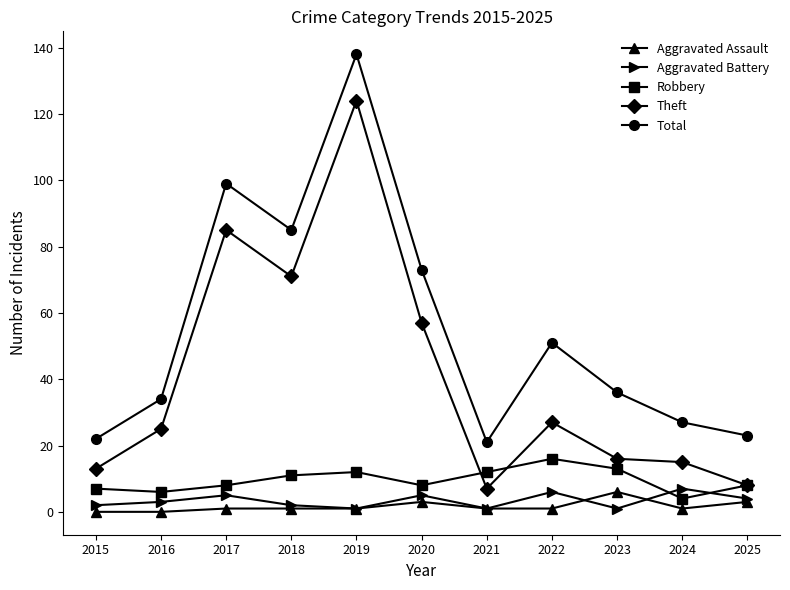

The value of Aggravated Battery at 2018 is 2. True or false?

True